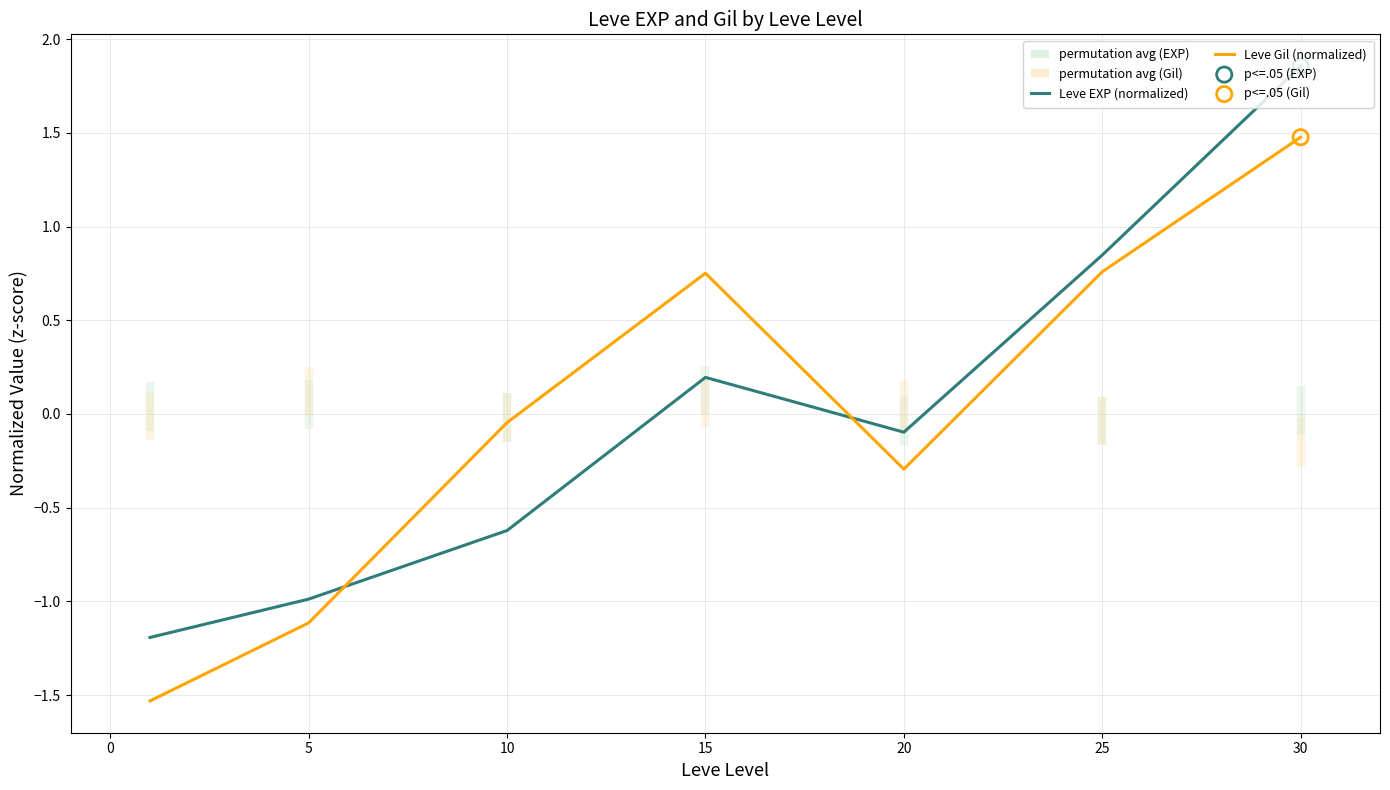

Is the value of Leve Gil (normalized) at 20 greater than the value of Leve EXP (normalized) at 20?

No